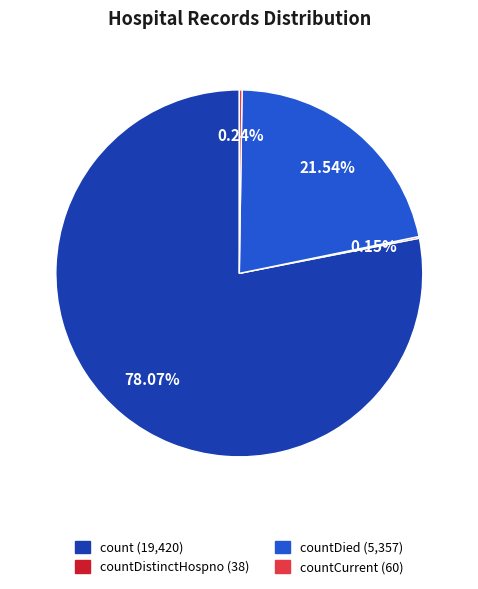

Is there any slice that represents more than half of the pie?

Yes